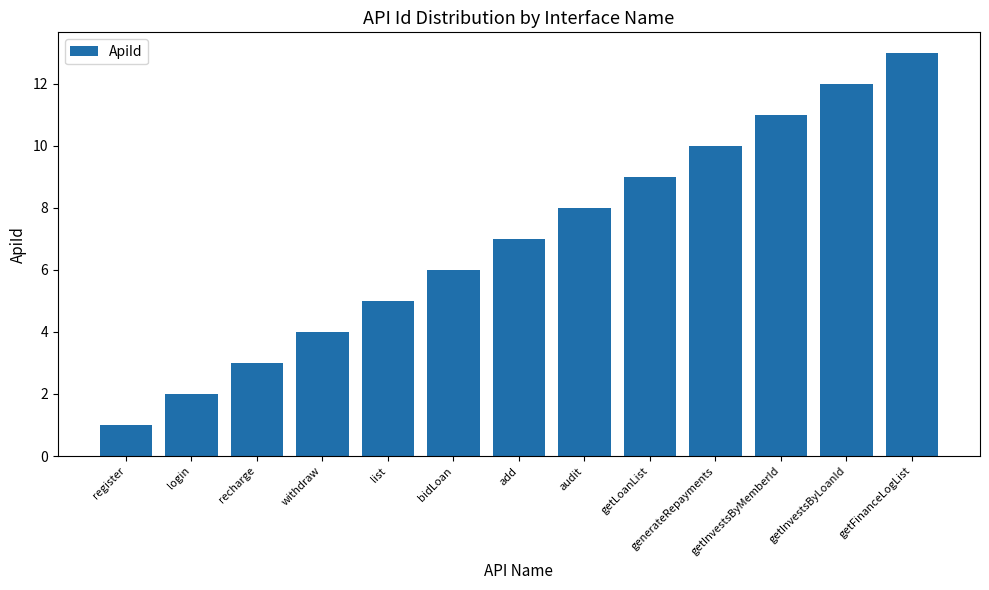

How many distinct data groups are displayed?

1